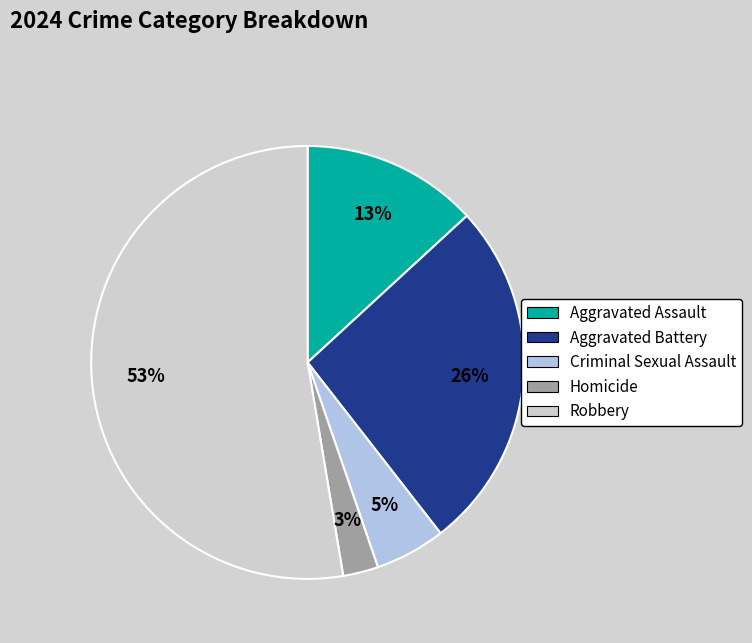

What is the smallest slice in the pie chart?

Homicide